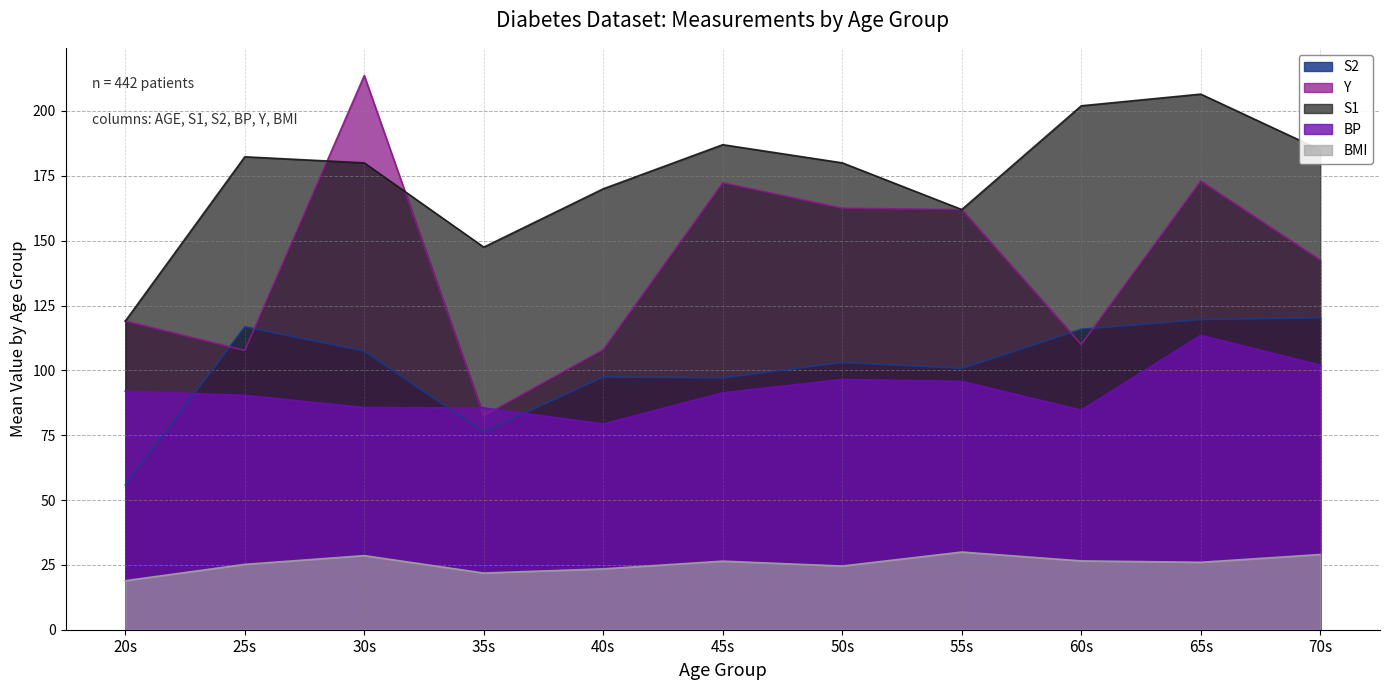

Where is the first local maximum for BMI?

30s